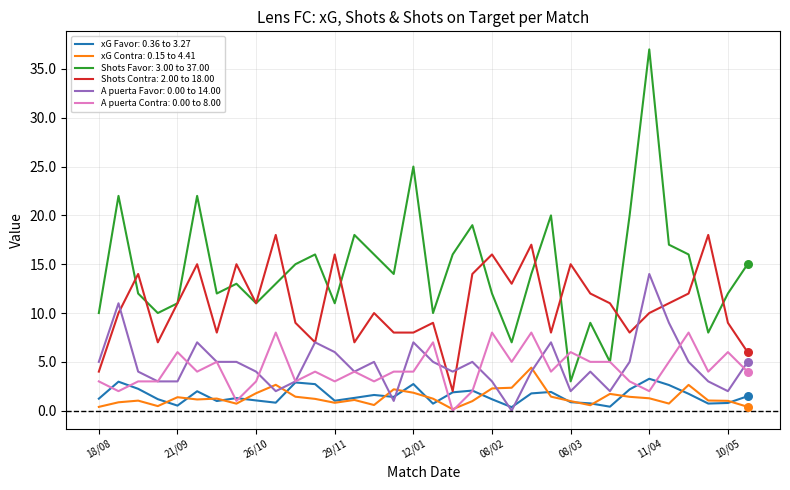

Which series has the largest range (max minus min)?

Shots Favor: 3.00 to 37.00